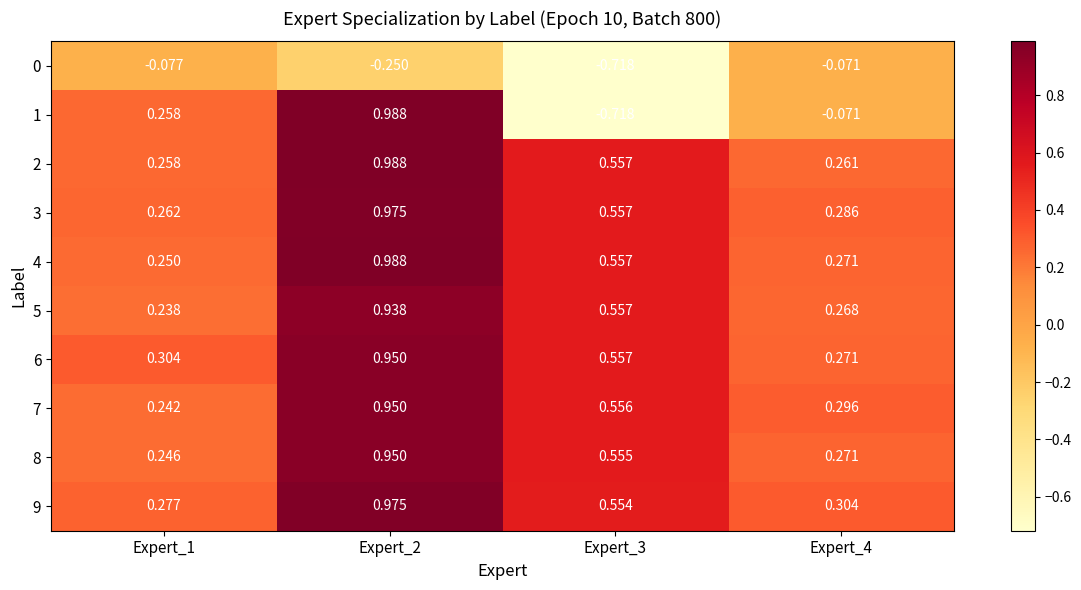

Count the number of categories in the chart.

4